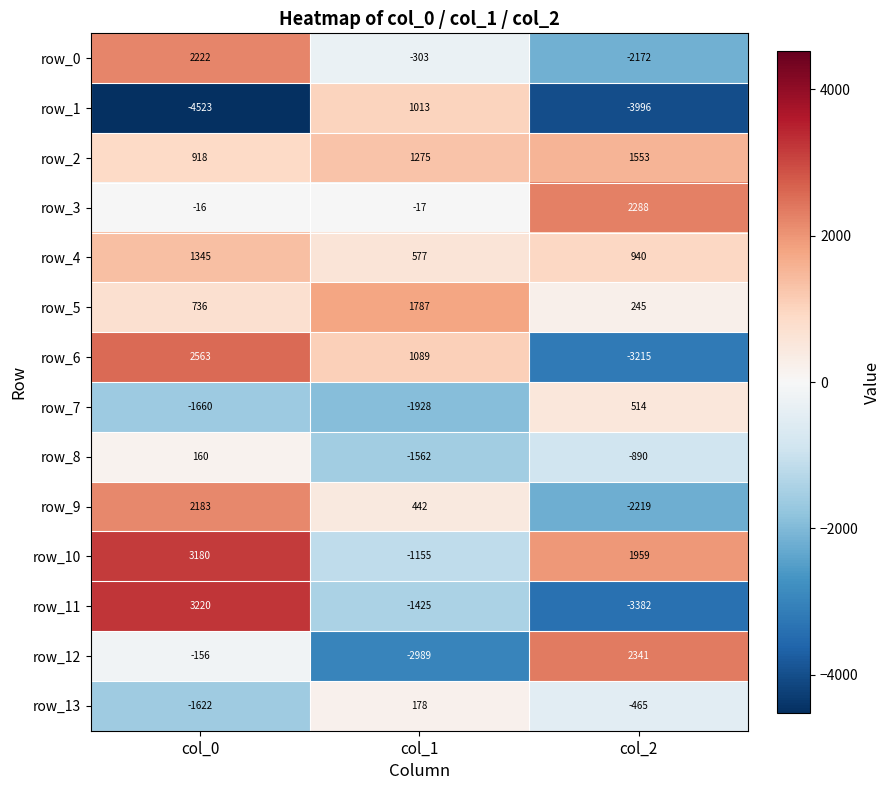

List the labels in order of row_11 value, smallest first.

col_2, col_1, col_0